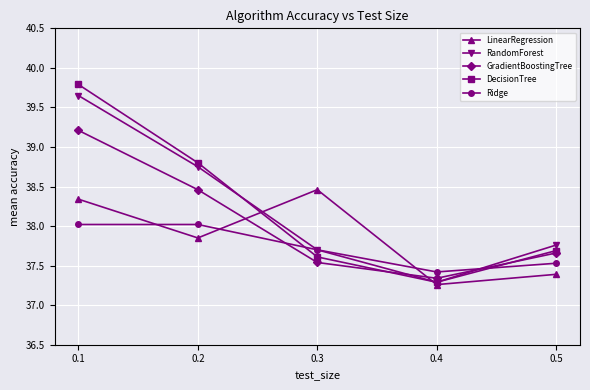

Between 0.3 and 0.5, which series saw the biggest shift?

LinearRegression